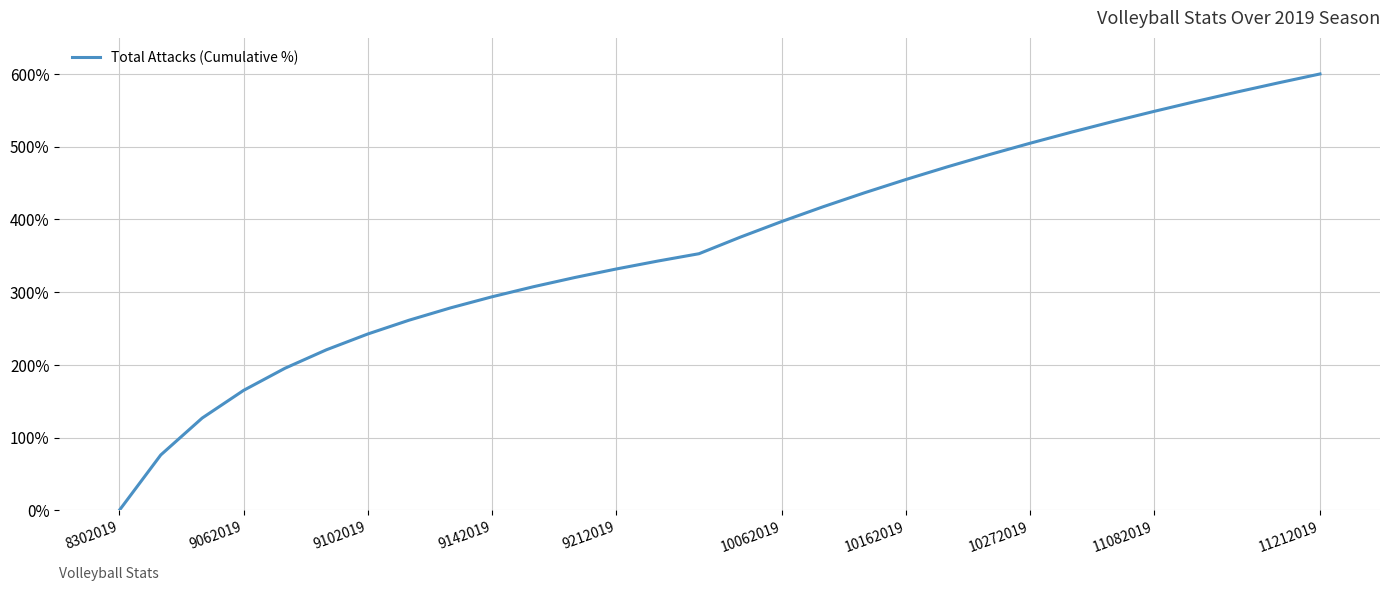

What is the average value?

366.4